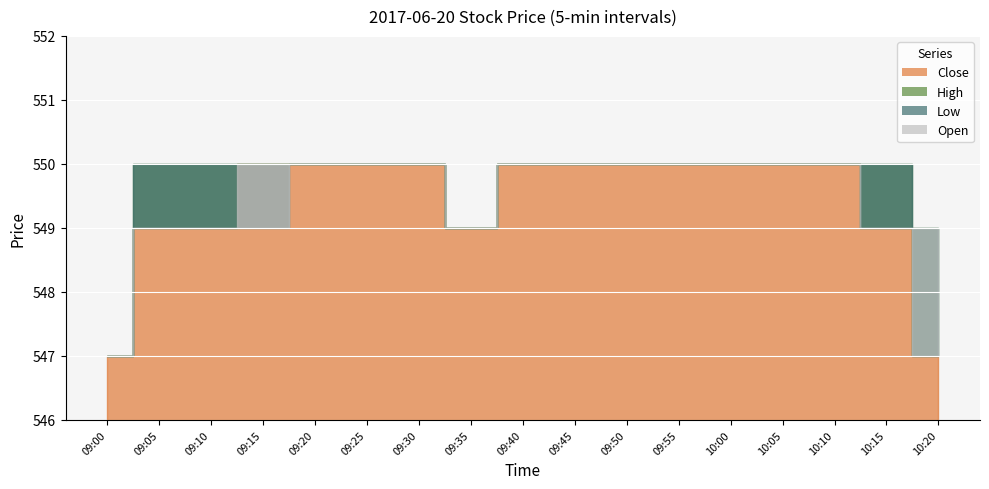

Is the value of Close at 09:05 greater than the value of High at 09:00?

Yes